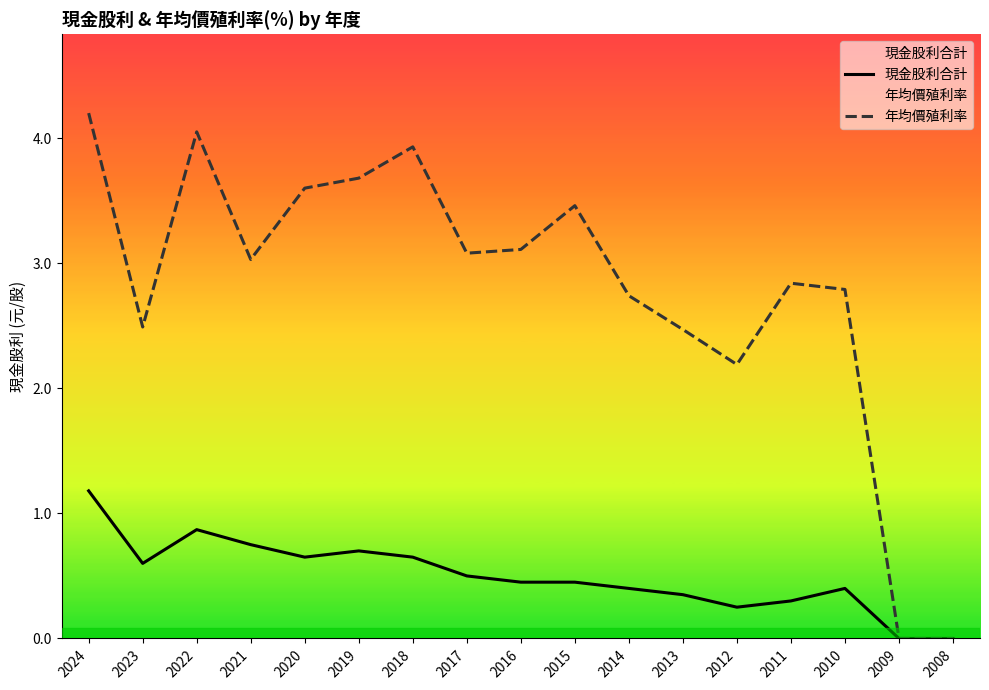

Where is the first local maximum for 年均價殖利率?

2022